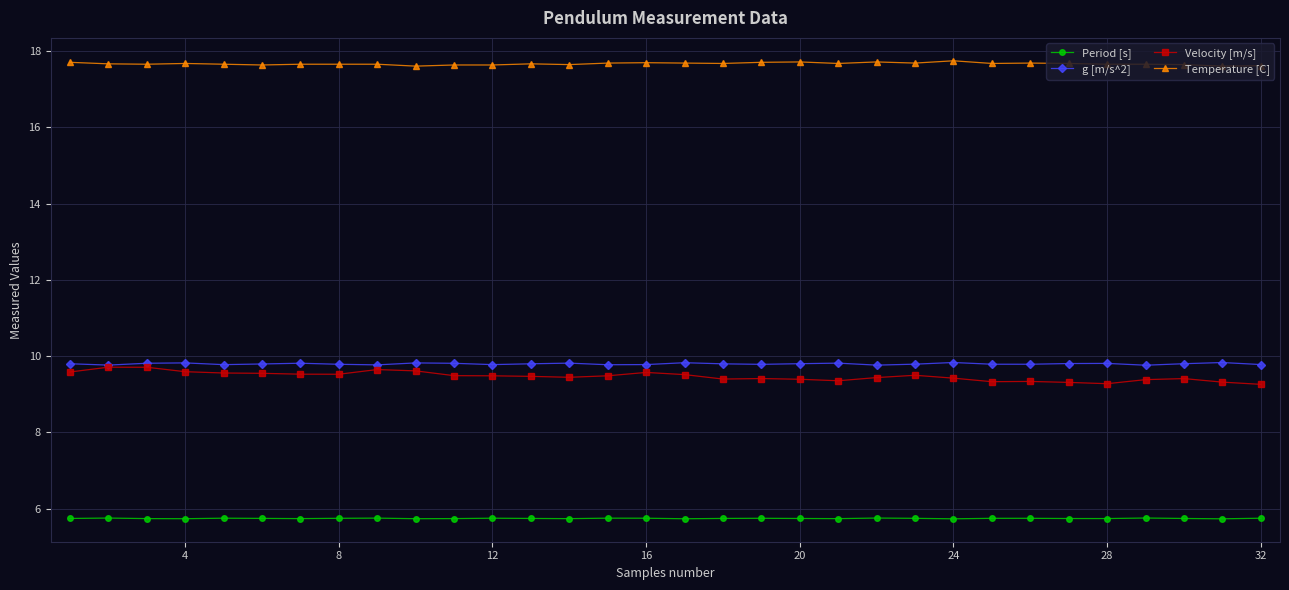

At how many categories does at least one series exceed 9?

32